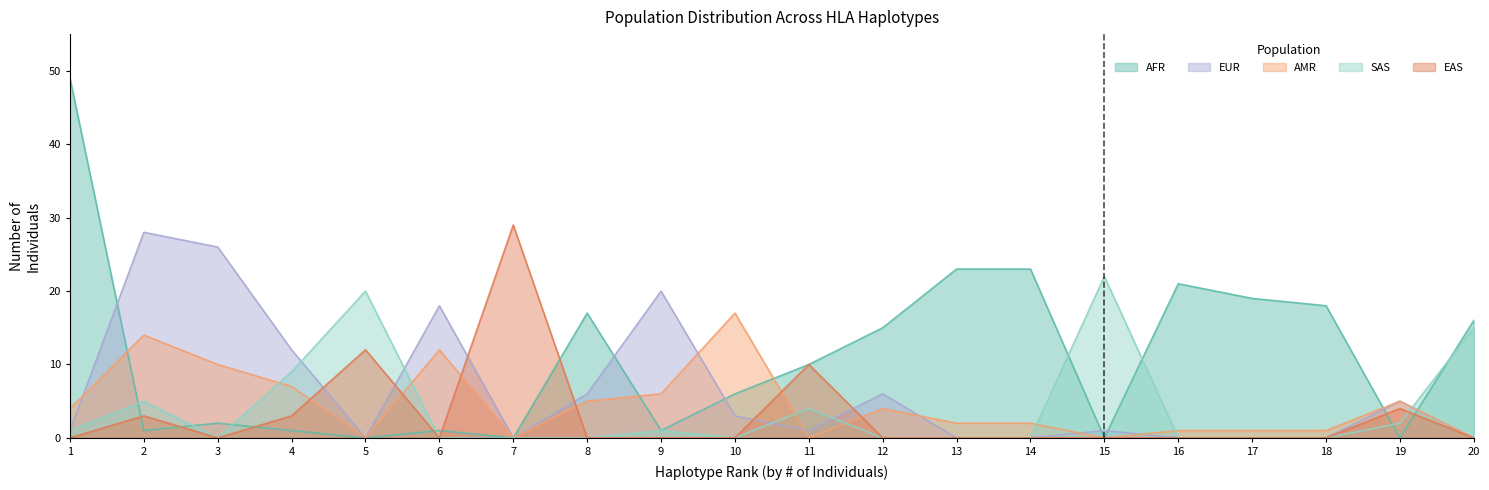

At which category does EUR reach its first local valley?

5